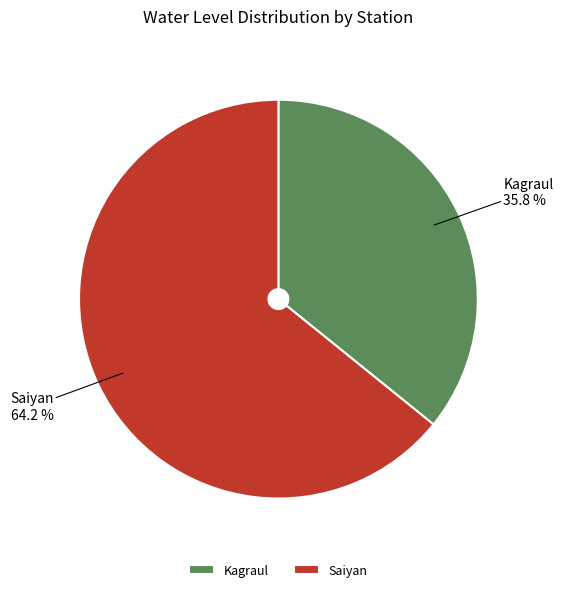

To the nearest percent, what is the combined percentage of Kagraul and Saiyan?

100%